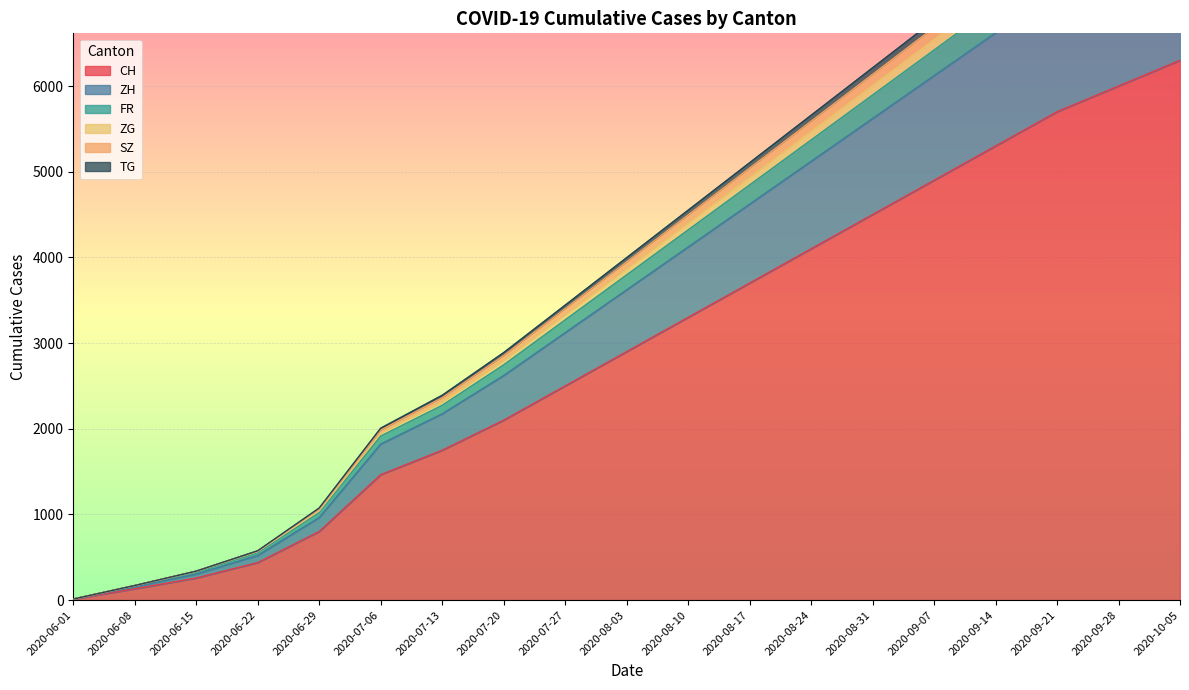

Which category has the highest value in the FR series?

2020-10-05